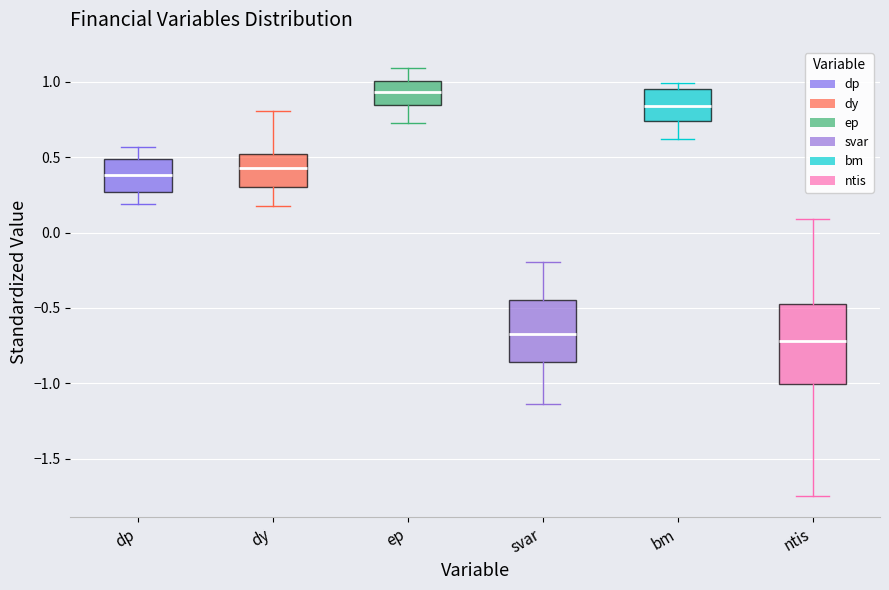

Where is the upper edge of the box for ep on the y-axis? The values are not printed on the chart, so give them approximately, as read against the axis.

1.00